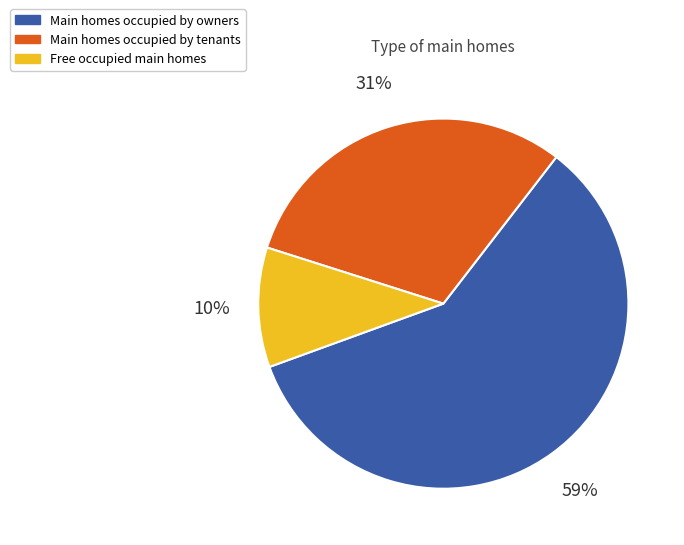

Is it true that Free occupied main homes is 21% of the pie?

False